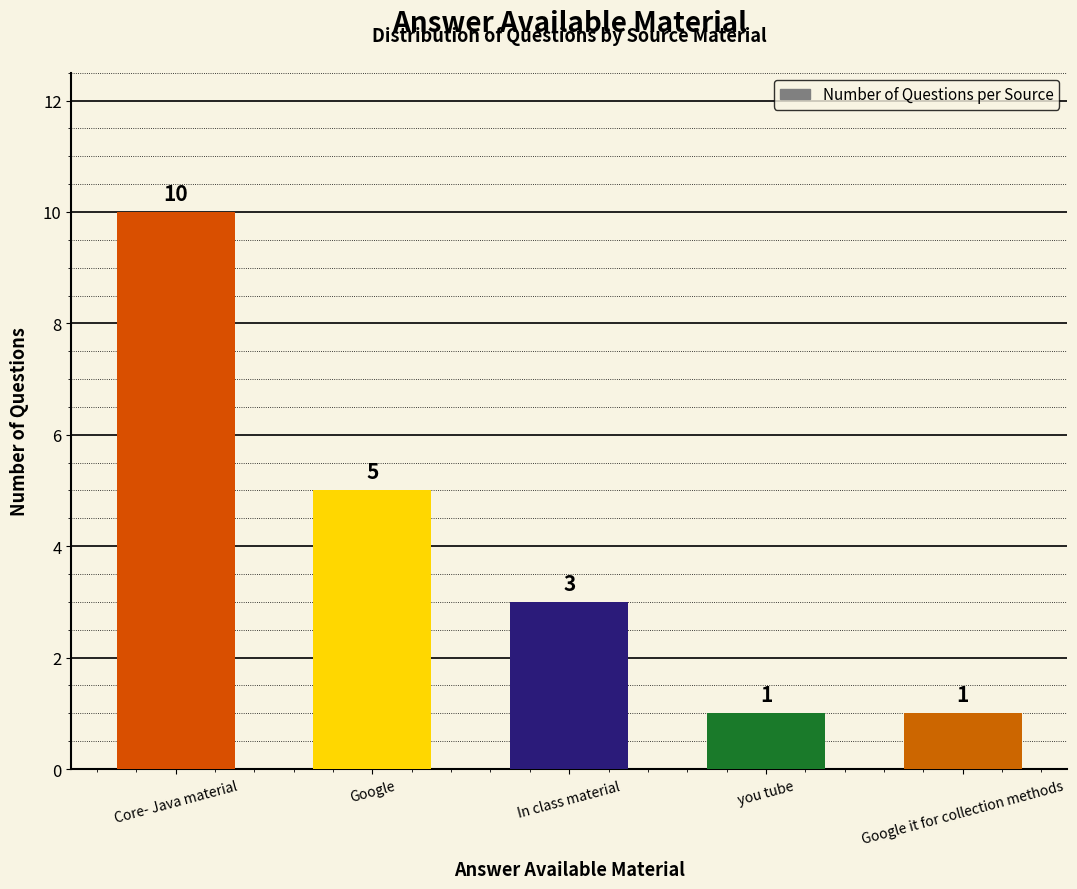

Count the number of data series in this chart.

1